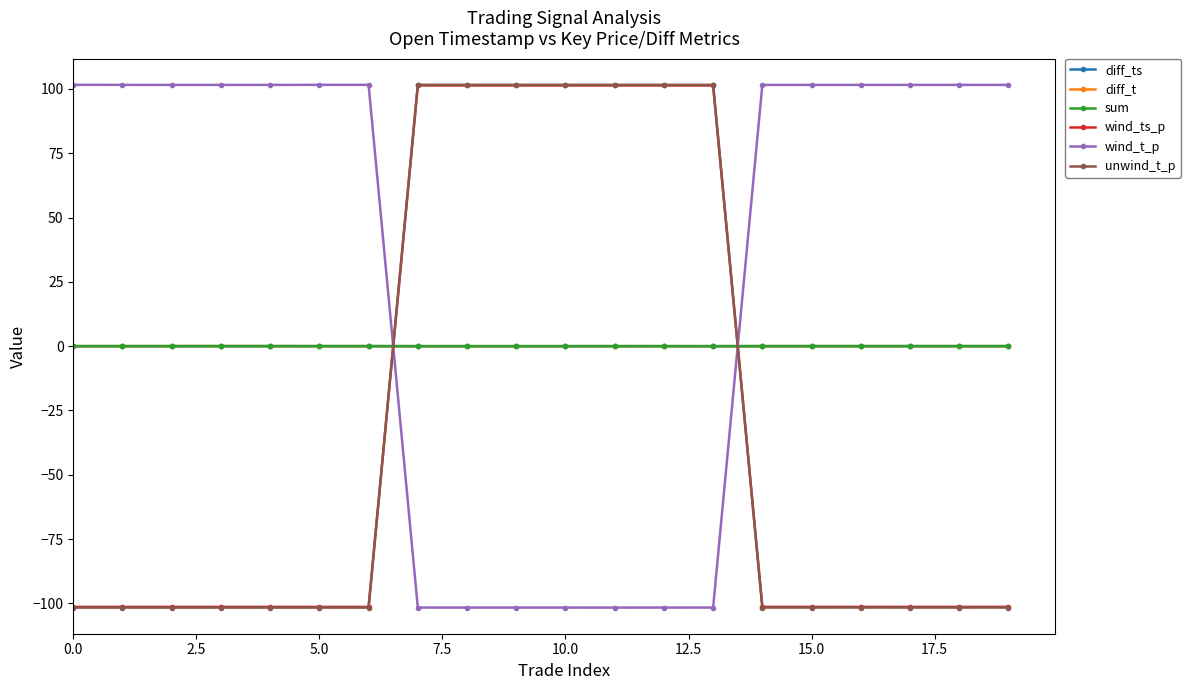

What is the lowest value of the wind_t_p series?

-101.6